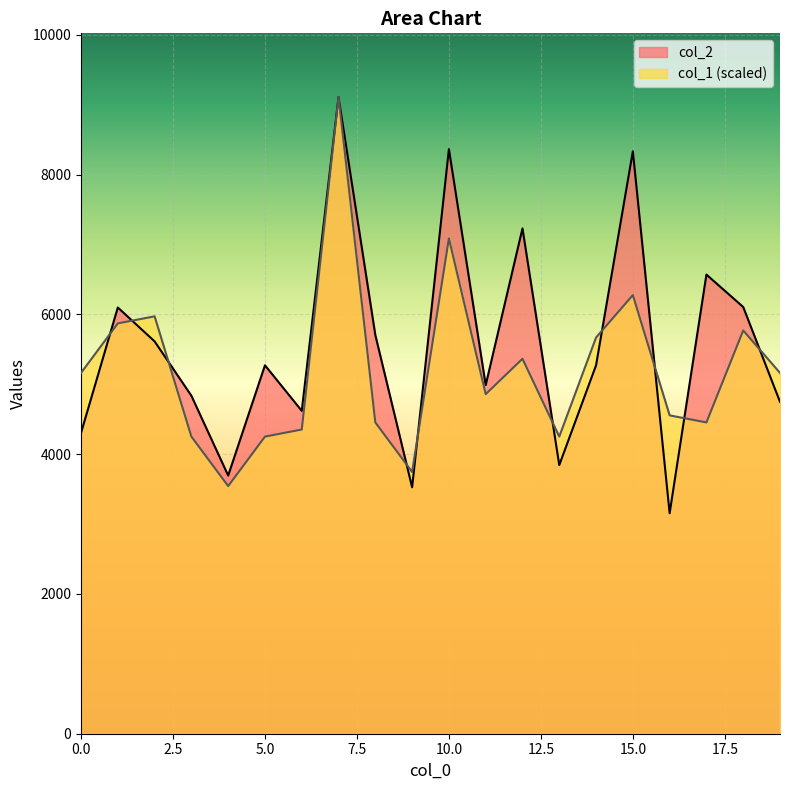

Is it true that col_1 equals 4075.4 at 7?

False